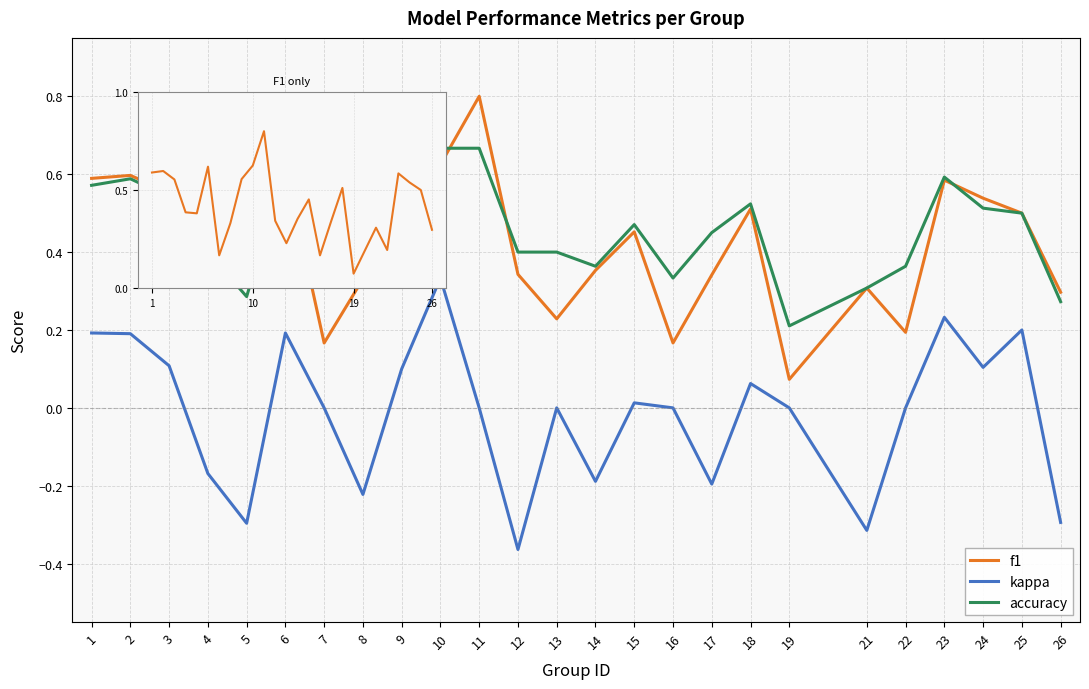

Reading right to left, what are all the values shown in this chart?

f1: 26=0.3	25=0.5	24=0.5	23=0.6	22=0.2	21=0.3	19=0.1	18=0.5	17=0.3	16=0.2	15=0.5	14=0.4	13=0.2	12=0.3	11=0.8	10=0.6	9=0.6	8=0.3	7=0.2	6=0.6	5=0.4	4=0.4	3=0.6	2=0.6	1=0.6
kappa: 26=-0.3	25=0.2	24=0.1	23=0.2	22=0.0	21=-0.3	19=0.0	18=0.1	17=-0.2	16=0.0	15=0.0	14=-0.2	13=0.0	12=-0.4	11=0.0	10=0.3	9=0.1	8=-0.2	7=0.0	6=0.2	5=-0.3	4=-0.2	3=0.1	2=0.2	1=0.2
accuracy: 26=0.3	25=0.5	24=0.5	23=0.6	22=0.4	21=0.3	19=0.2	18=0.5	17=0.5	16=0.3	15=0.5	14=0.4	13=0.4	12=0.4	11=0.7	10=0.7	9=0.6	8=0.4	7=0.3	6=0.6	5=0.3	4=0.4	3=0.5	2=0.6	1=0.6